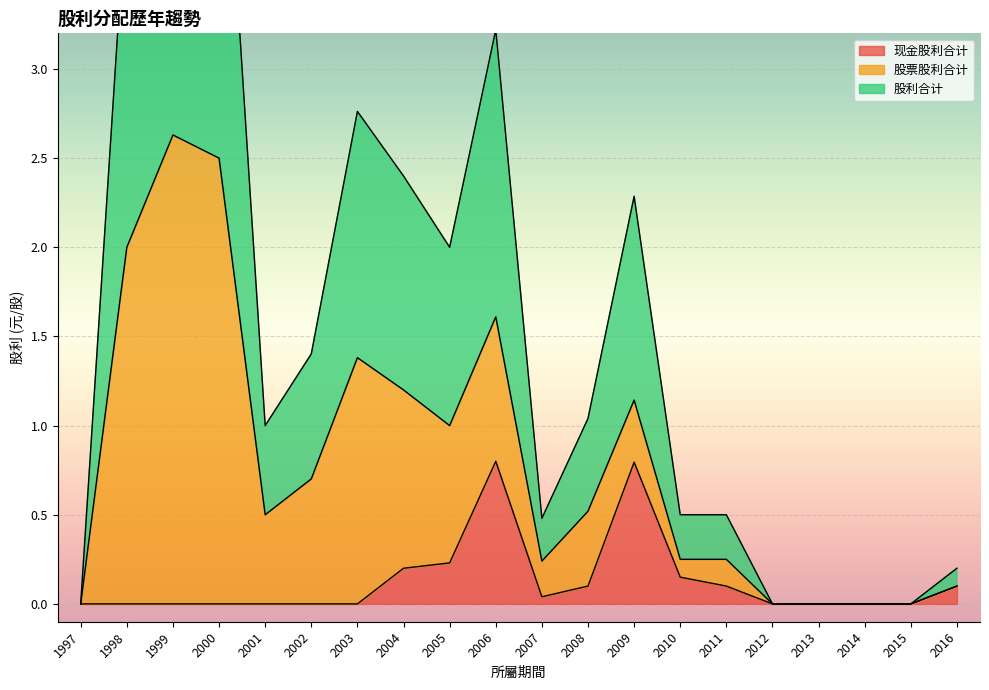

At which category is the sum across all series the highest?

1999